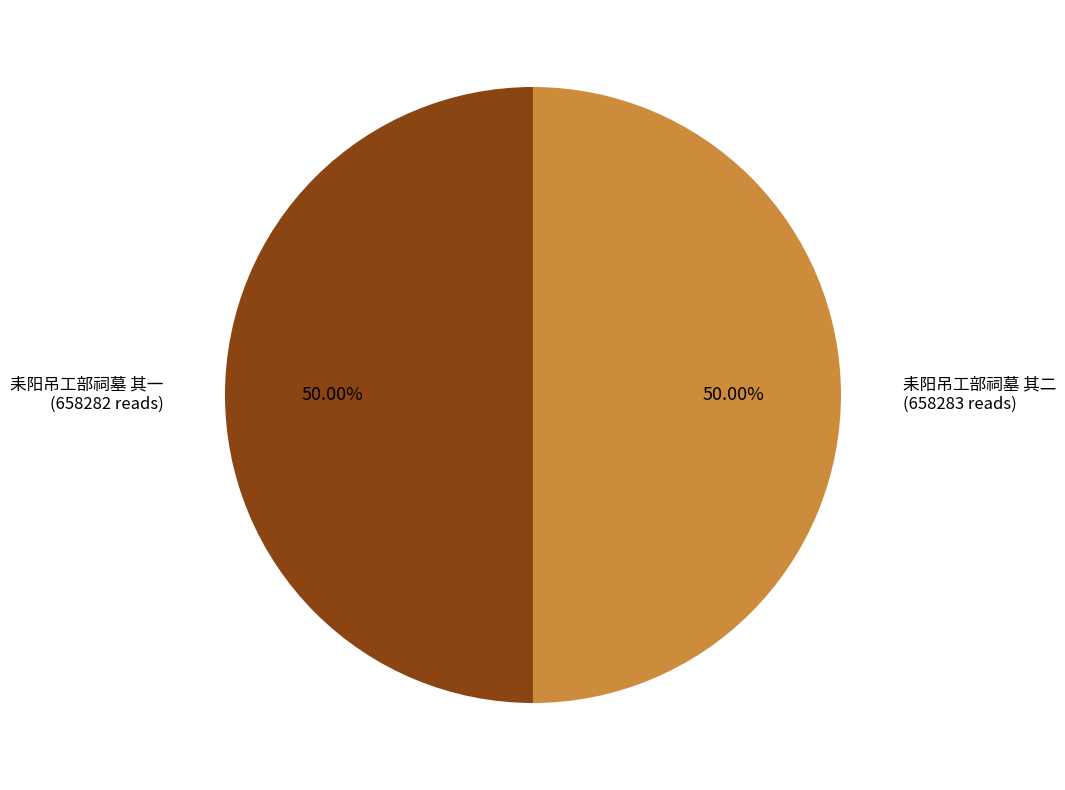

Which category accounts for the majority?

耒阳吊工部祠墓 其二